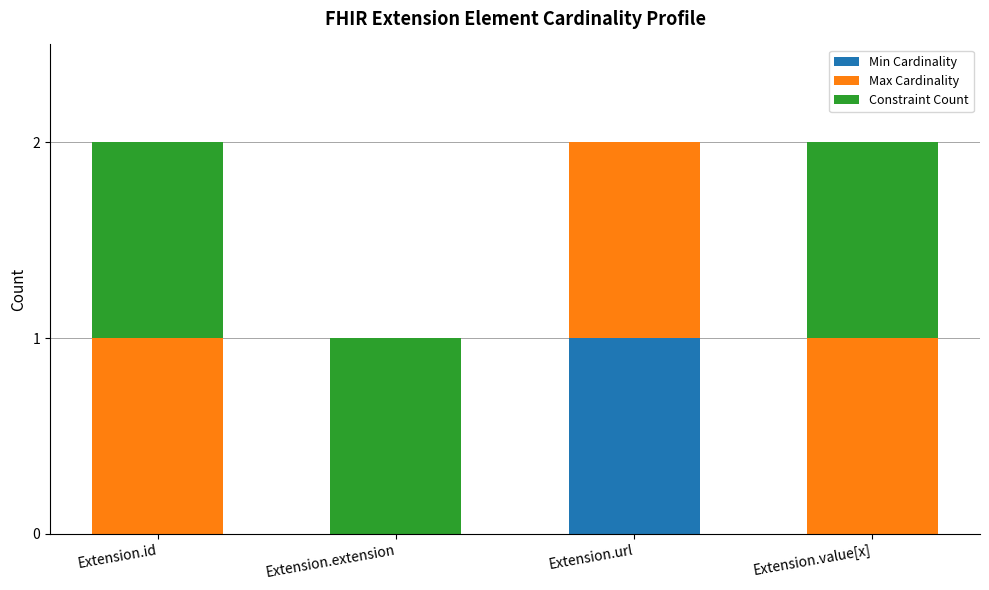

How many series are shown in this chart?

3